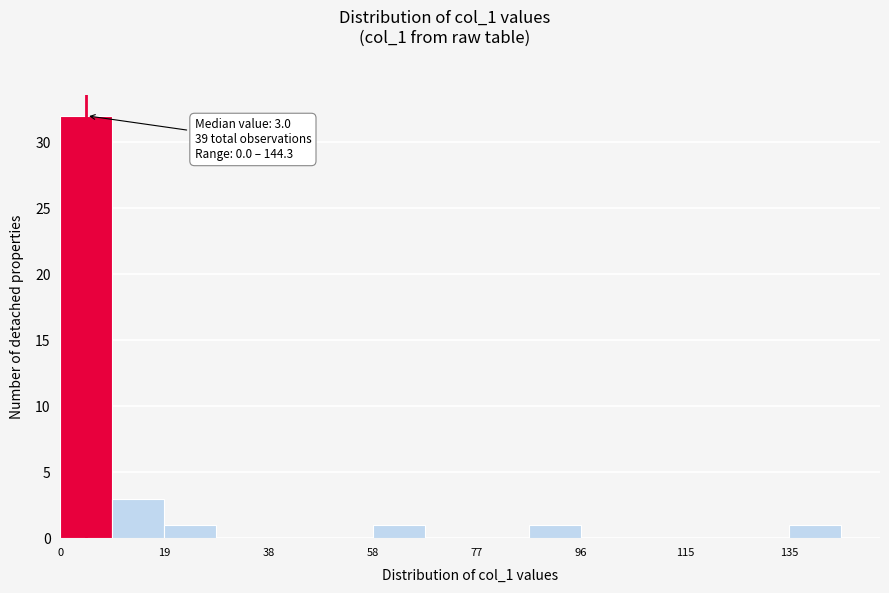

Over which range of the x-axis is the bar tallest?

0 to 10